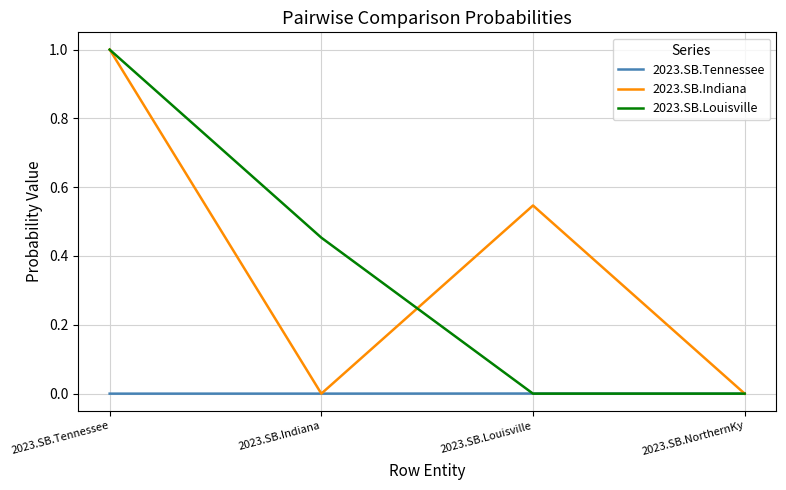

The 2023.SB.Louisville series shows -0.5 at 2023.SB.Louisville. True or false?

False